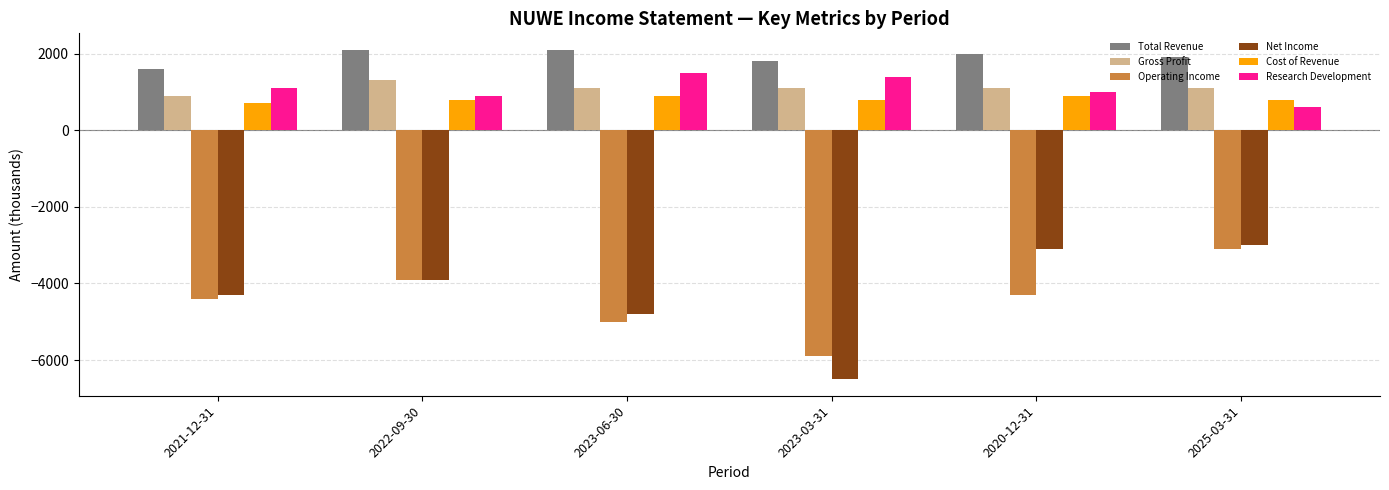

How many distinct data groups are displayed?

6